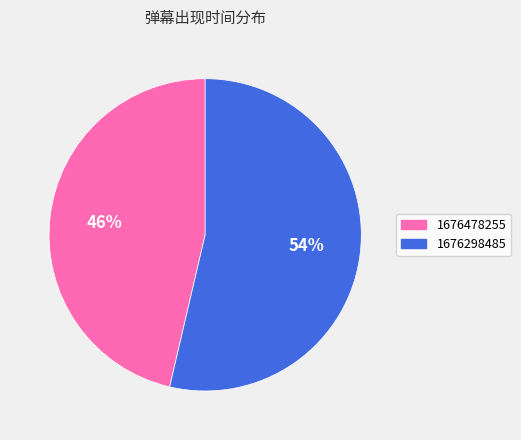

To the nearest percent, what is the average slice percentage?

50%